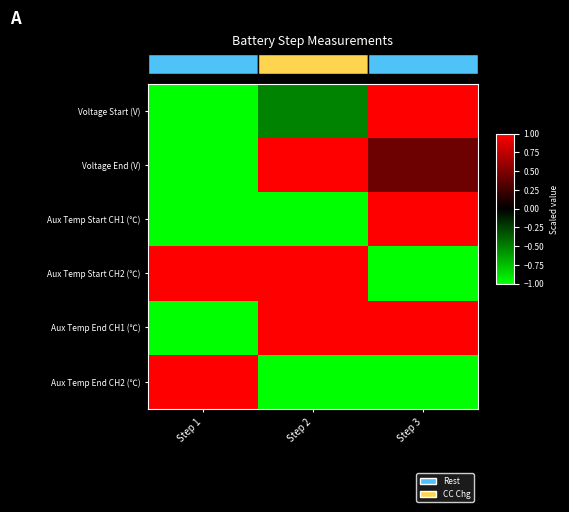

How many data points in Voltage End (V) are above 0?

2